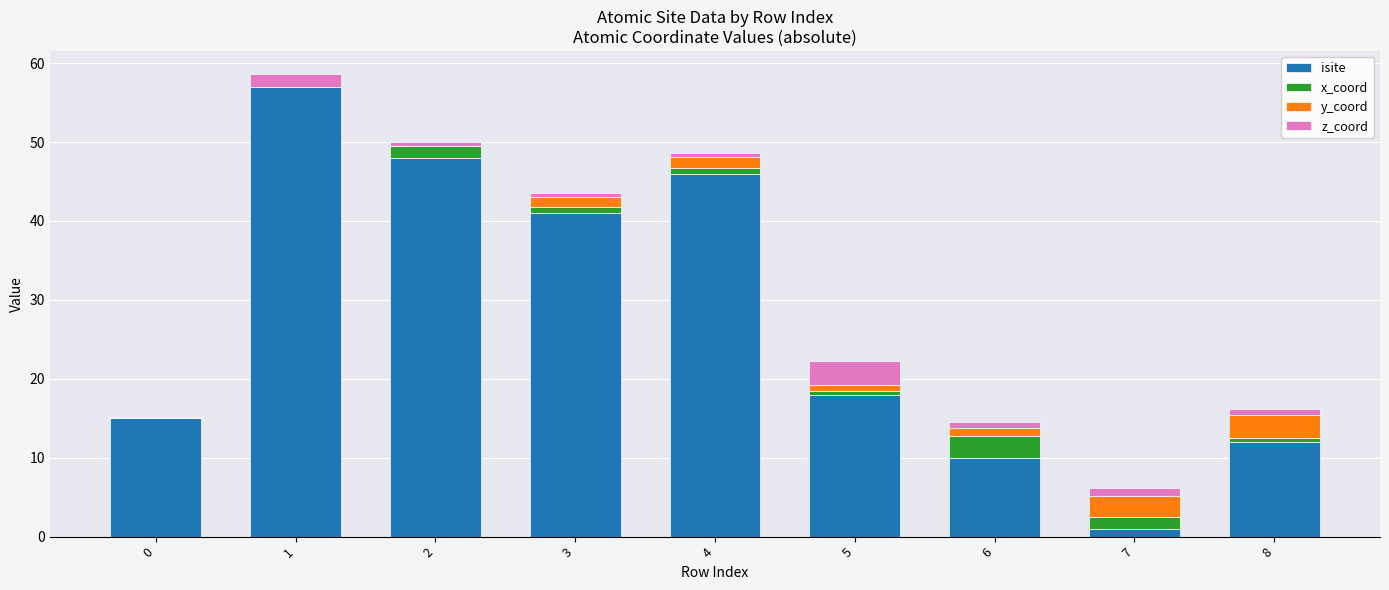

What is the maximum value for isite?

57.0